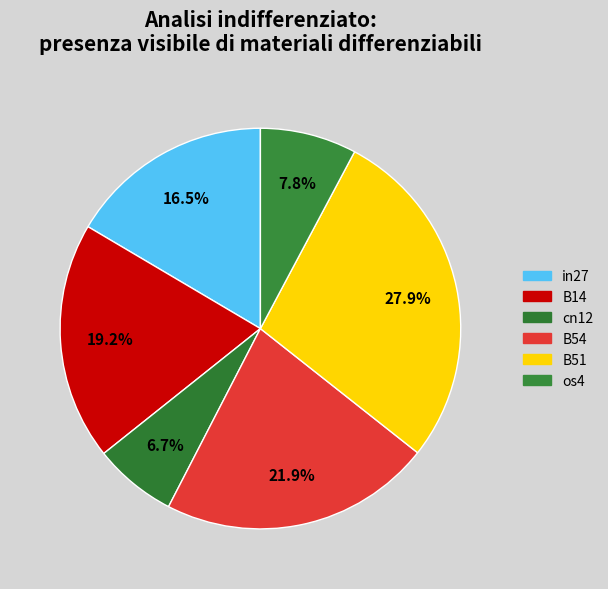

Is there any slice that represents more than half of the pie?

No